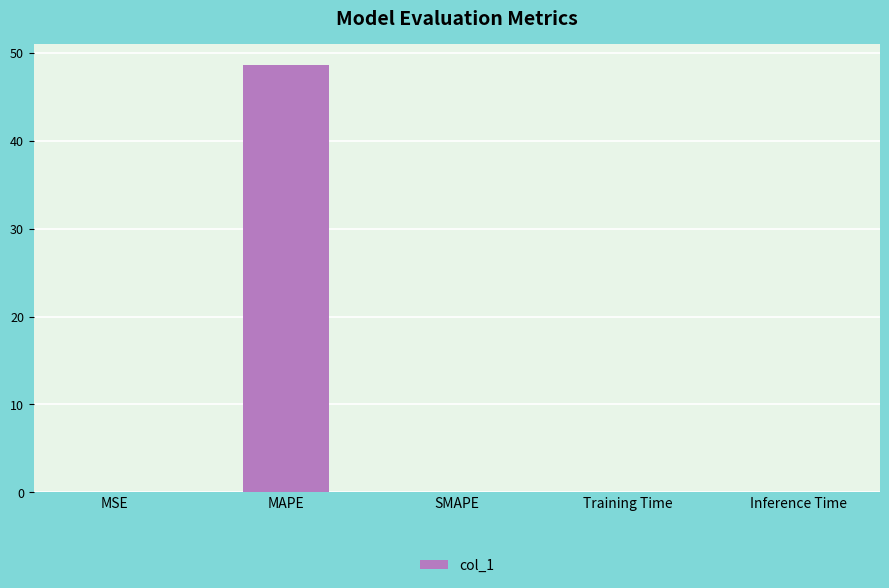

What is the greatest value displayed?

48.6